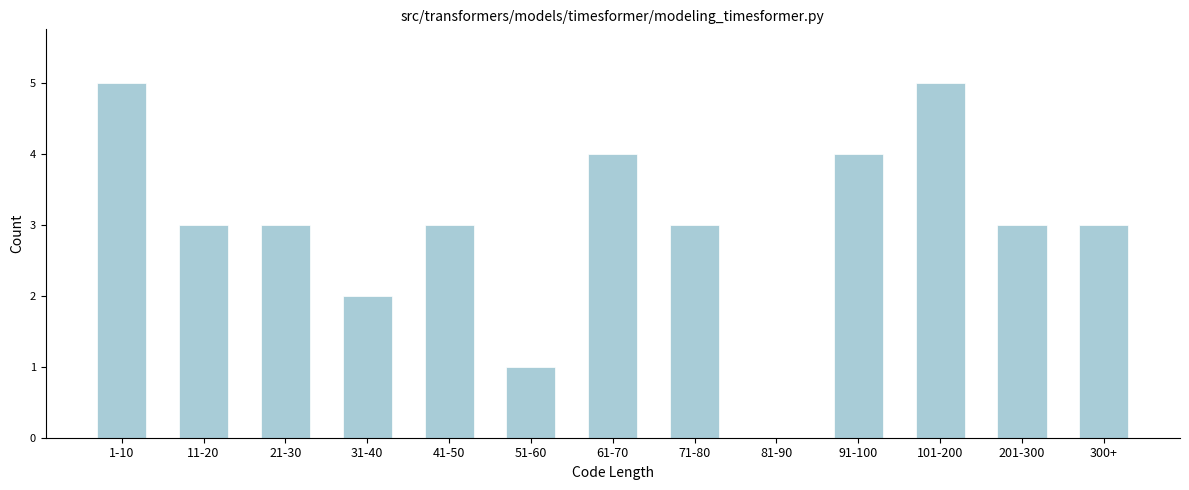

Reading left to right, transcribe all the data shown in this chart.

1-10=5	11-20=3	21-30=3	31-40=2	41-50=3	51-60=1	61-70=4	71-80=3	81-90=0	91-100=4	101-200=5	201-300=3	300+=3